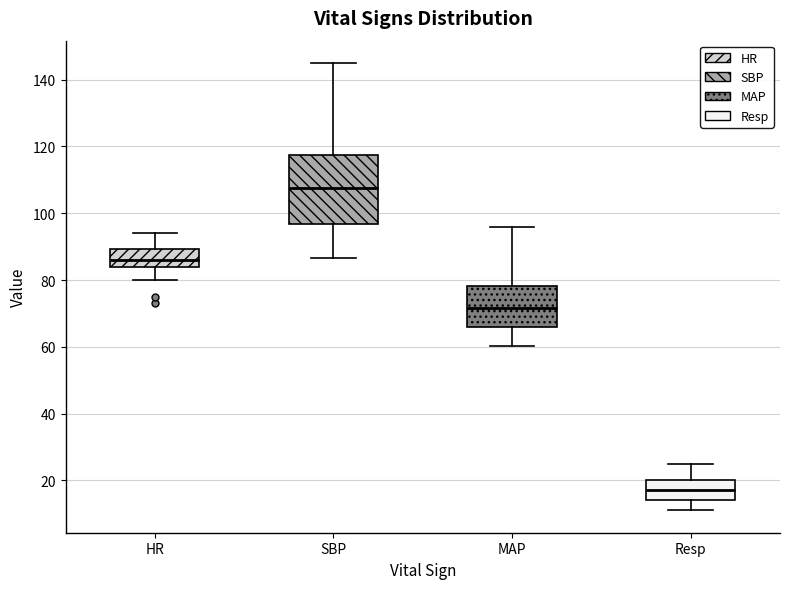

Reading left to right, read every box against the y-axis: the position of its median line, the range the box covers, and the ends of its whiskers. The values are not printed on the chart, so give them approximately, as read against the axis.

HR: median 86, box 84 to 90, whiskers 80 to 94
SBP: median 108, box 96 to 118, whiskers 86 to 146
MAP: median 72, box 66 to 78, whiskers 60 to 96
Resp: median 18, box 14 to 20, whiskers 12 to 26